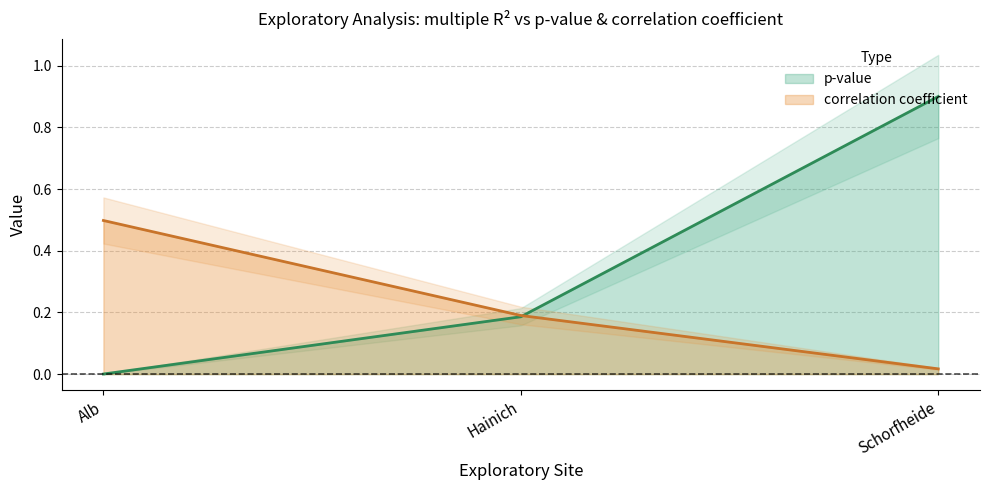

What is the label of the 2nd point from the right?

Hainich